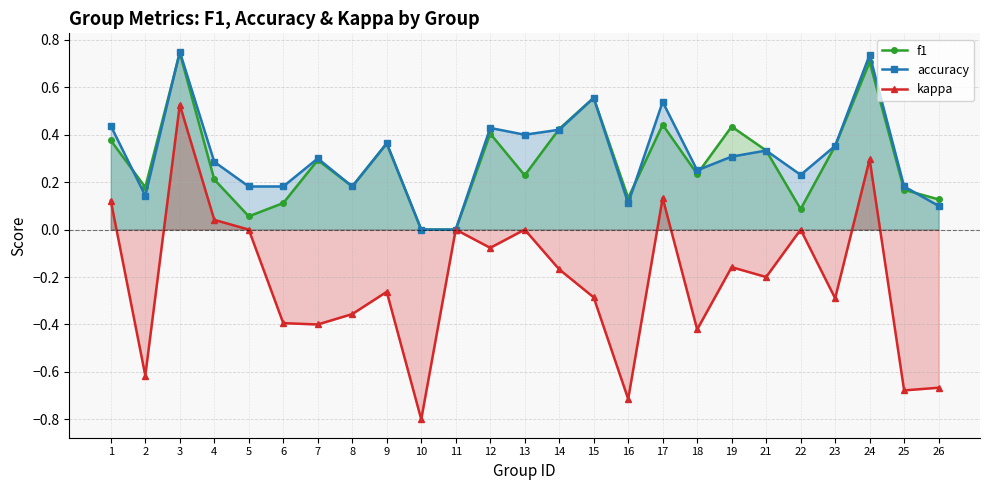

What are all the series names shown in the legend?

f1, accuracy, kappa